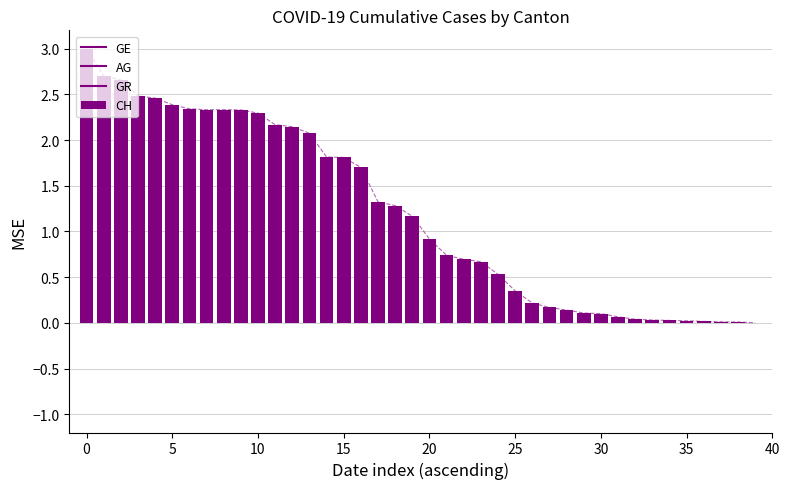

Is it true that CH equals 3.0 at 0?

True